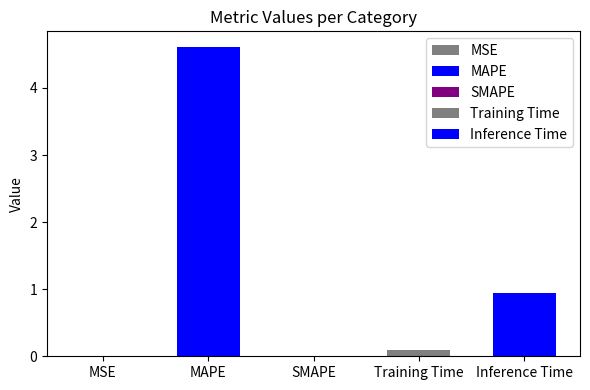

What is the value of the 5th bar from the left?

0.9